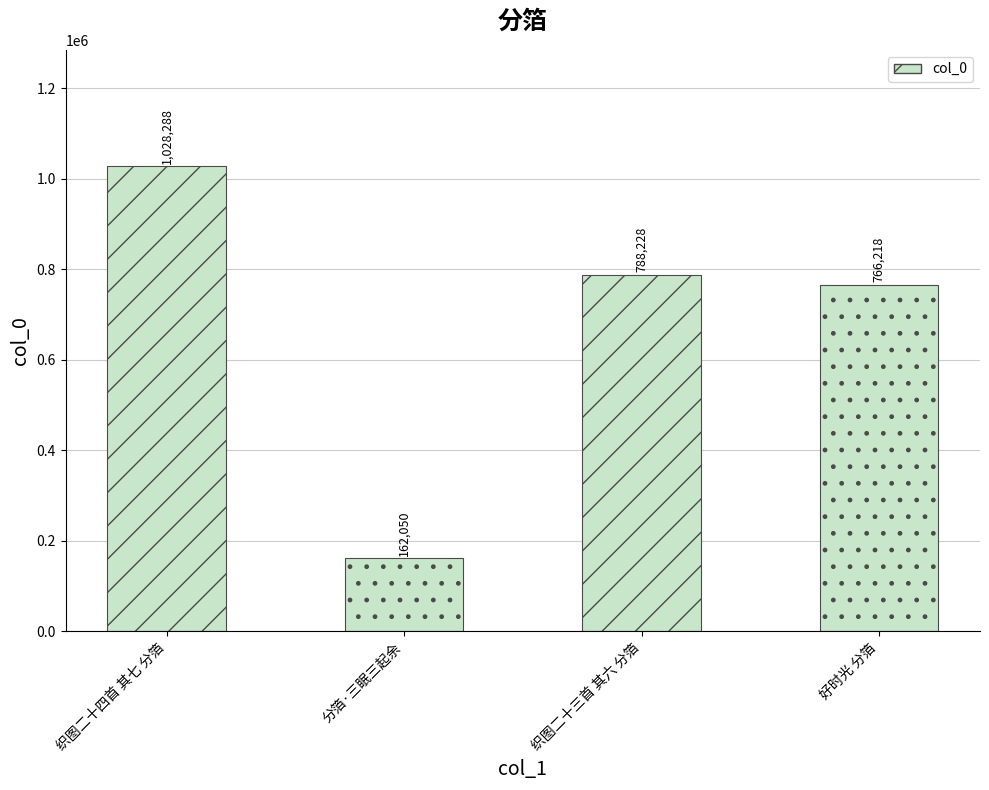

The chart shows a value of 218288 at 分箔·三眠三起余. True or false?

False